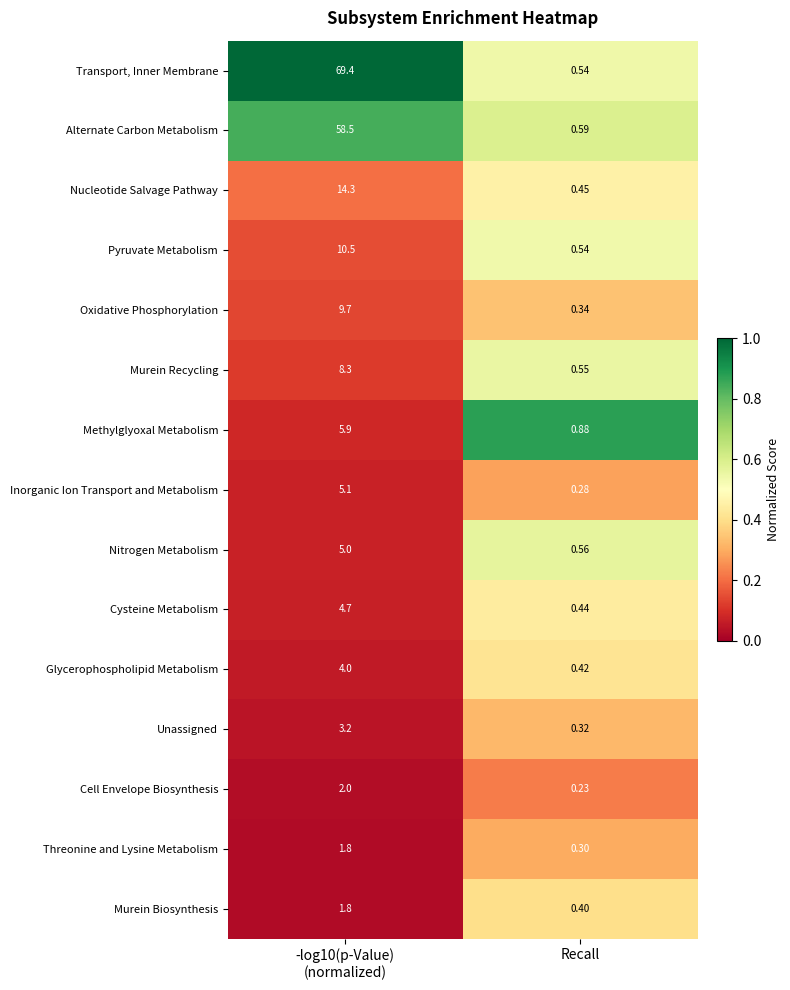

Which series has the largest total across all categories?

Transport, Inner Membrane